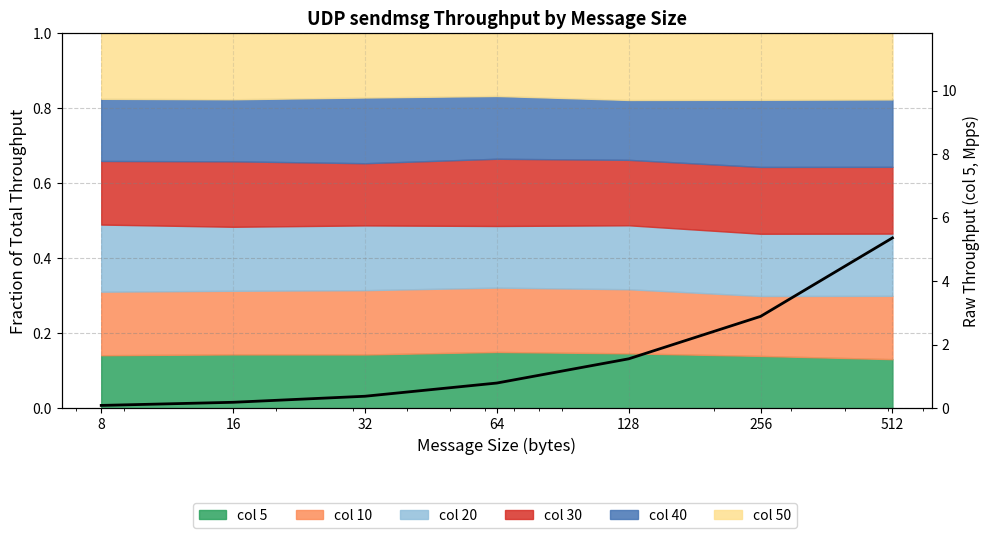

Rank the categories by value from lowest to highest.

8, 16, 32, 64, 128, 256, 512